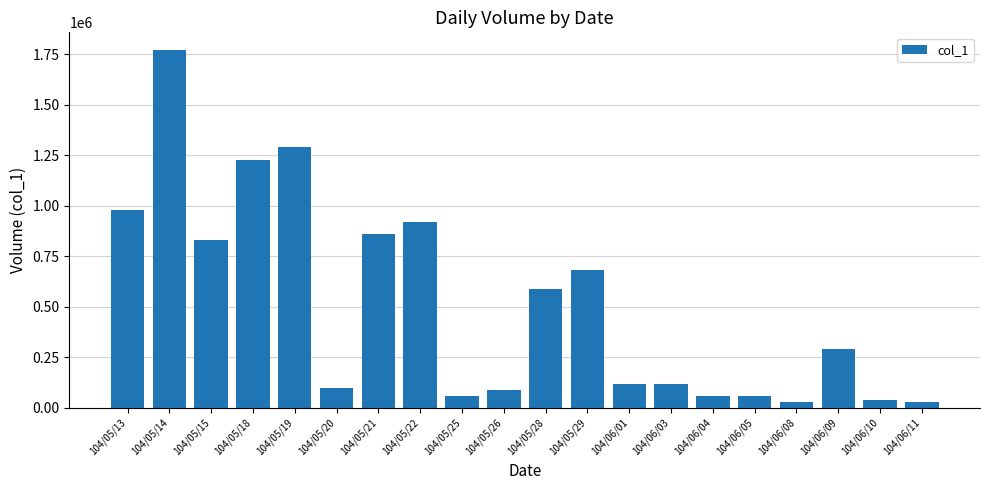

What is the average value?

507200